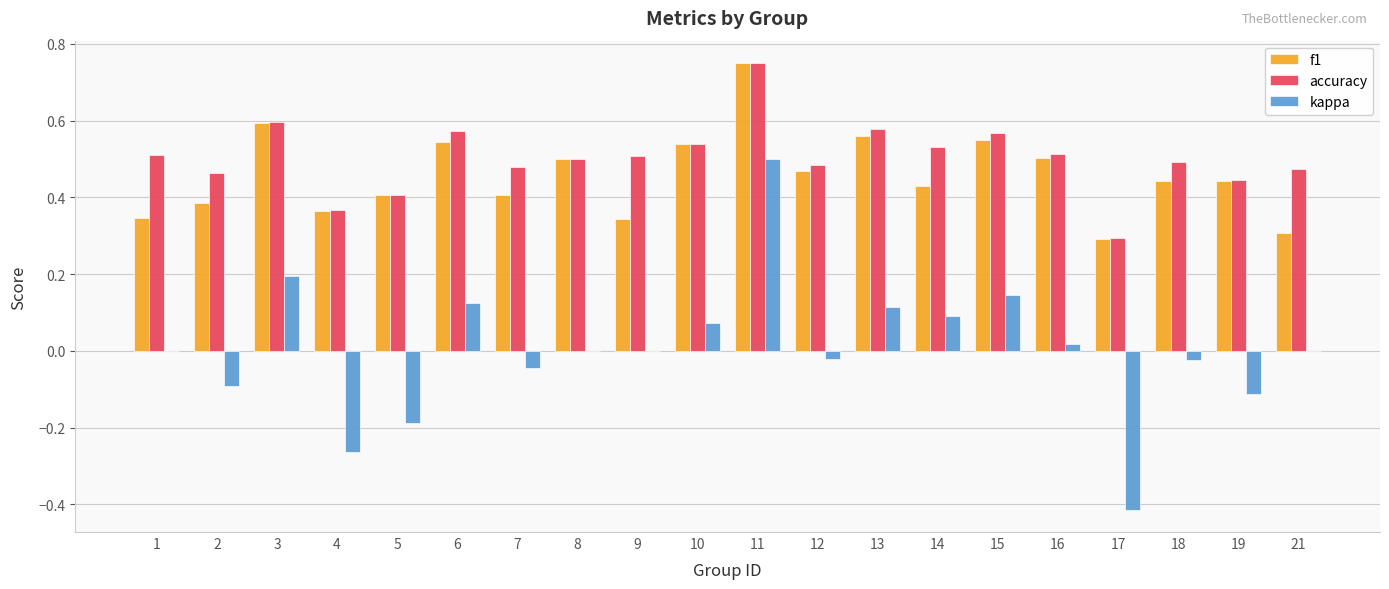

The value of accuracy at 18 is 0.3. True or false?

False